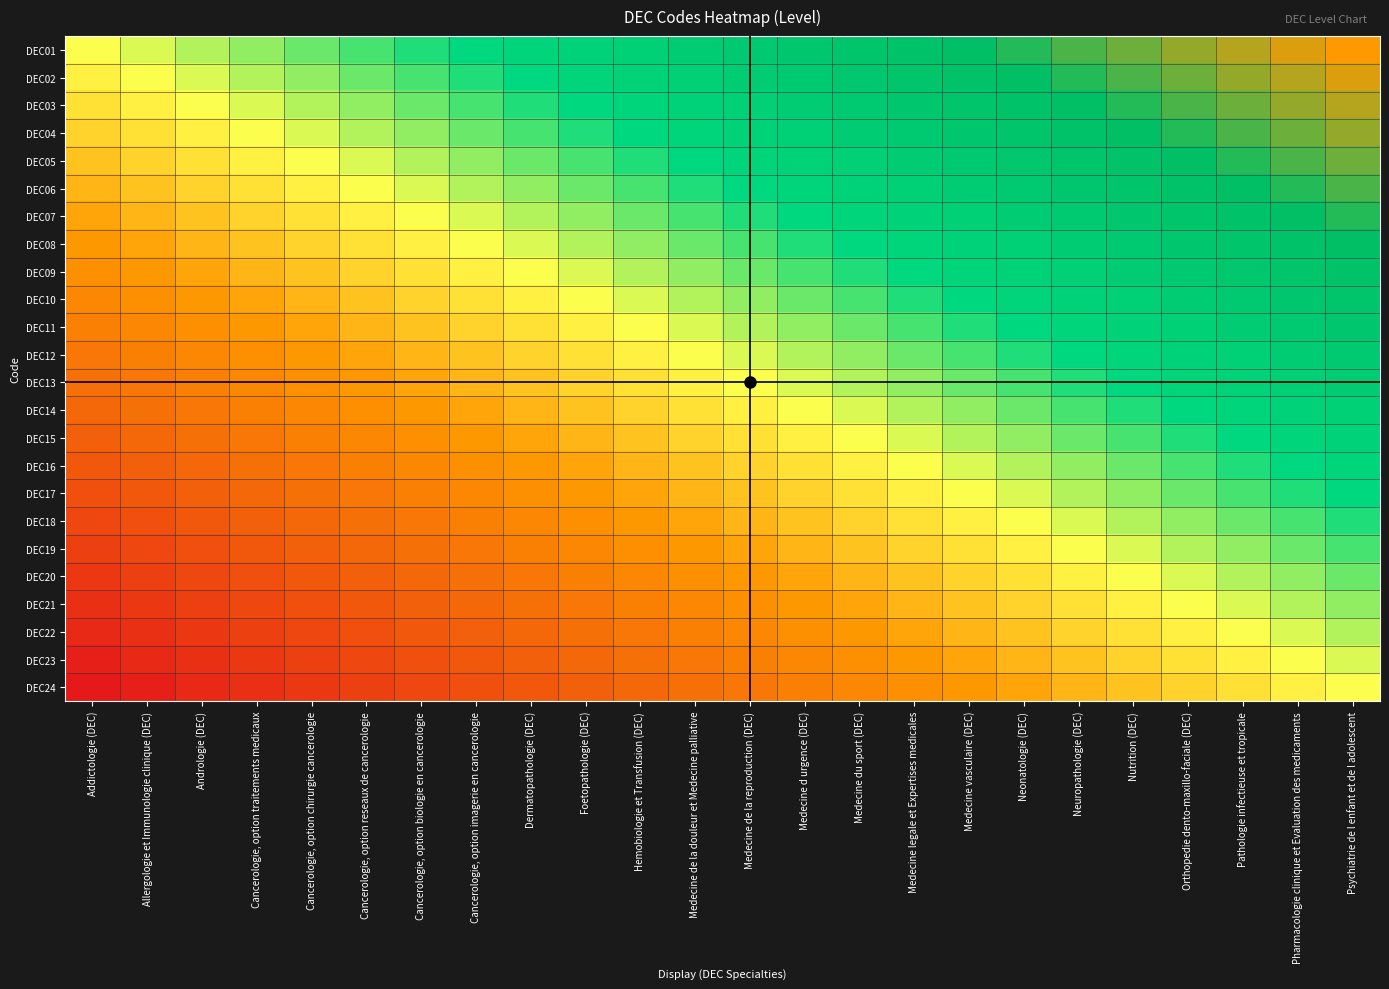

What is the total value across all series at Cancerologie, option traitements medicaux?

-8.9